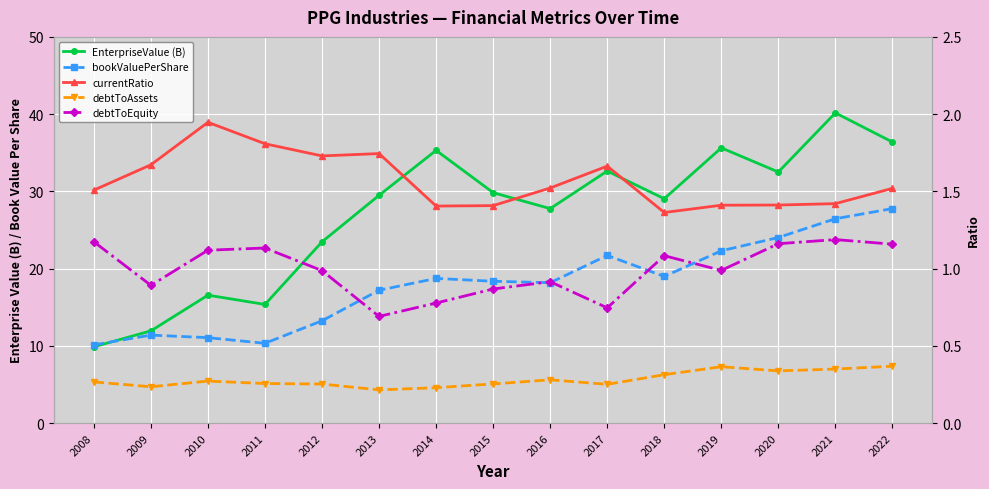

Rank the categories by currentRatio value from lowest to highest.

2018, 2014, 2015, 2019, 2020, 2021, 2008, 2022, 2016, 2017, 2009, 2012, 2013, 2011, 2010